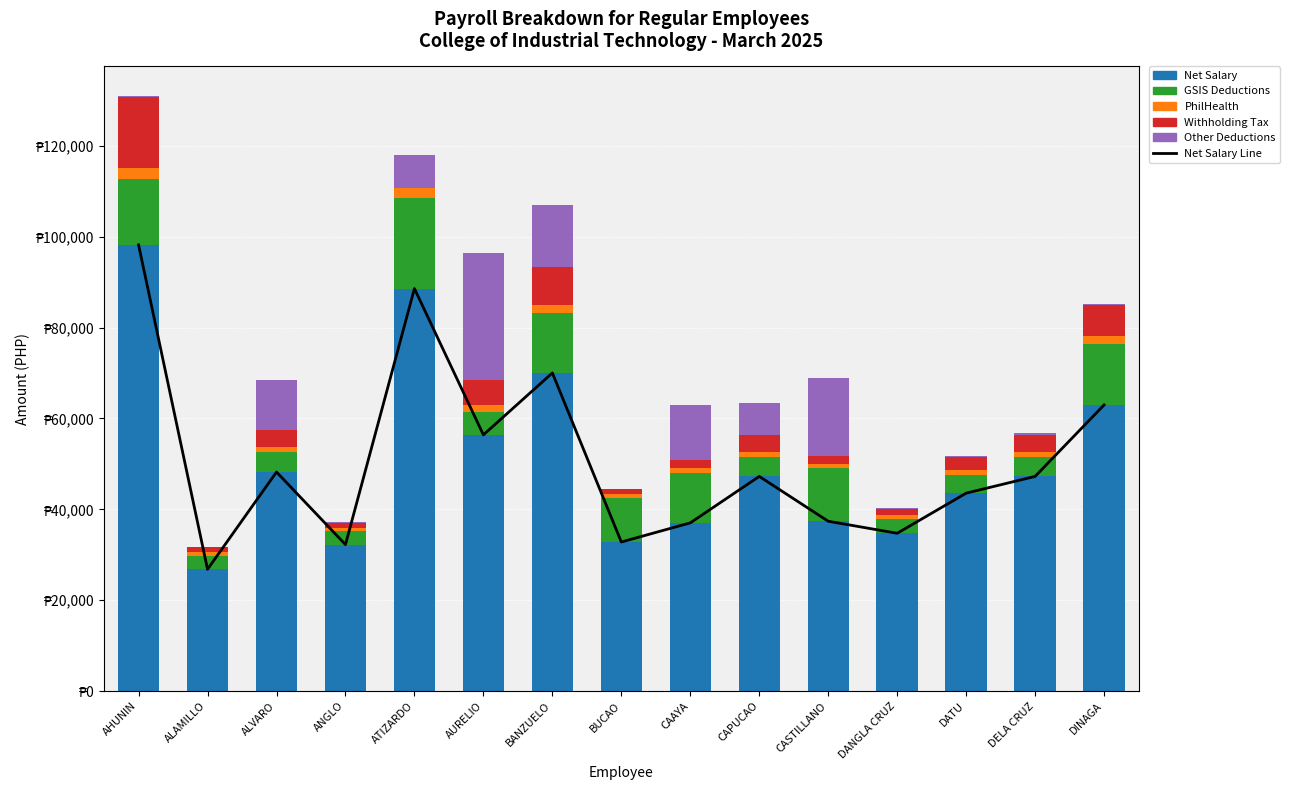

Is the value of Net Salary at ANGLO greater than the value of Withholding Tax at DINAGA?

Yes